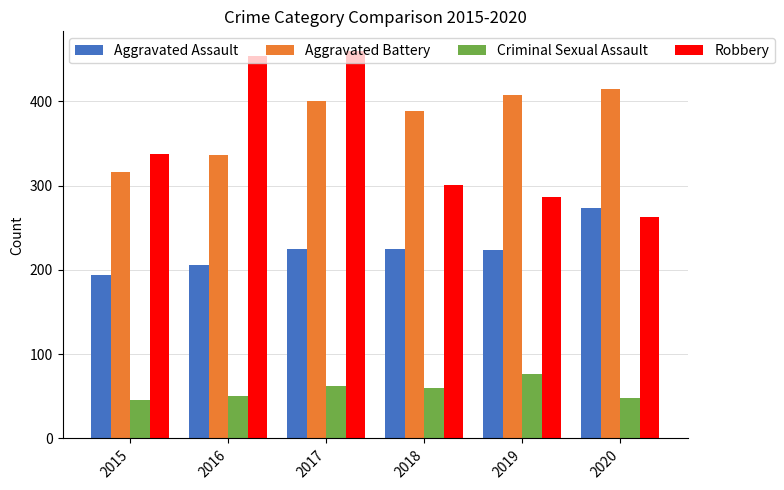

What is the difference between the second highest and minimum values in the Aggravated Assault series?

31